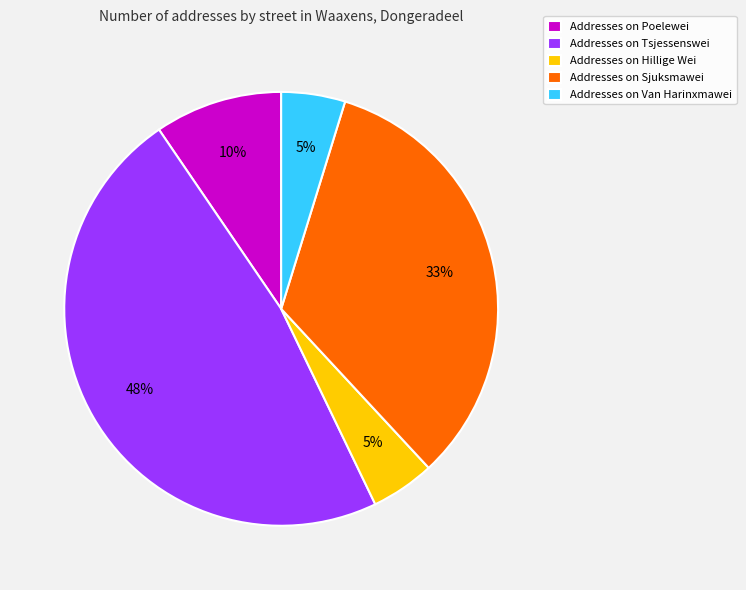

How many segments does this pie chart have?

5